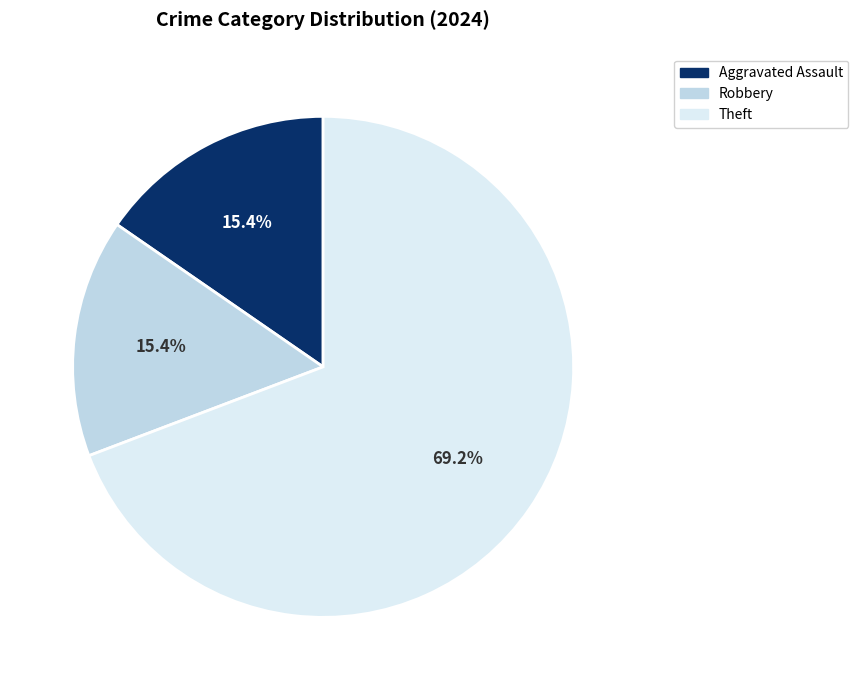

Is there any slice that represents more than half of the pie?

Yes